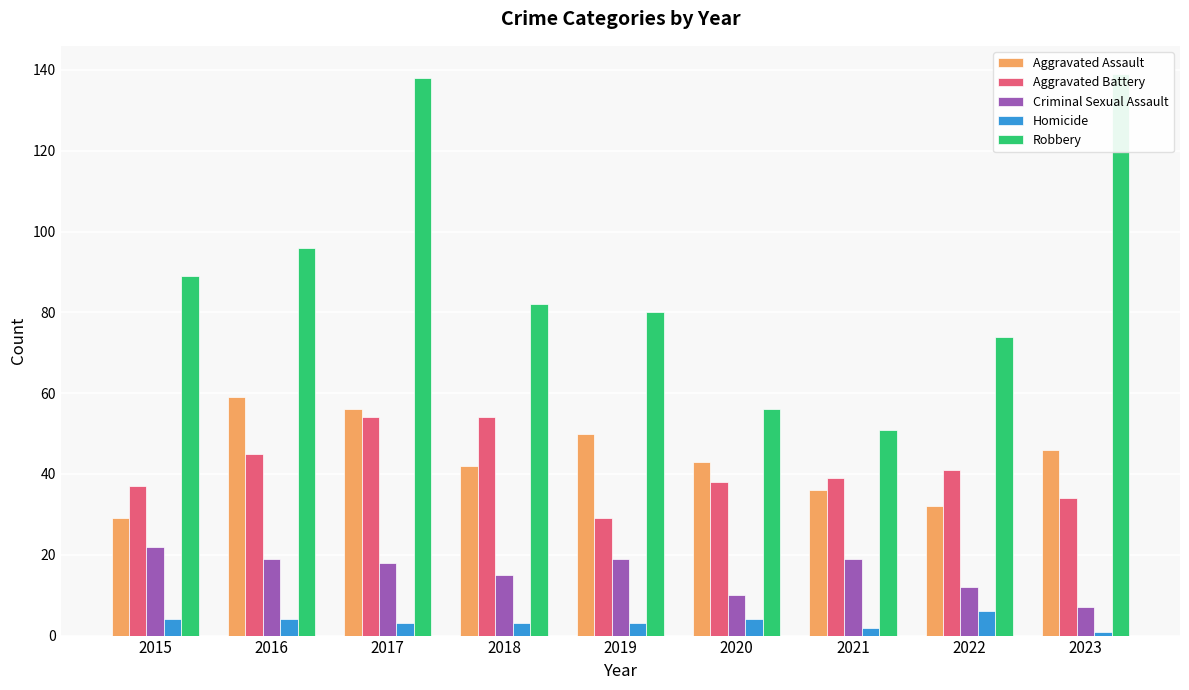

What is the approximate value of Homicide at 2022?

6